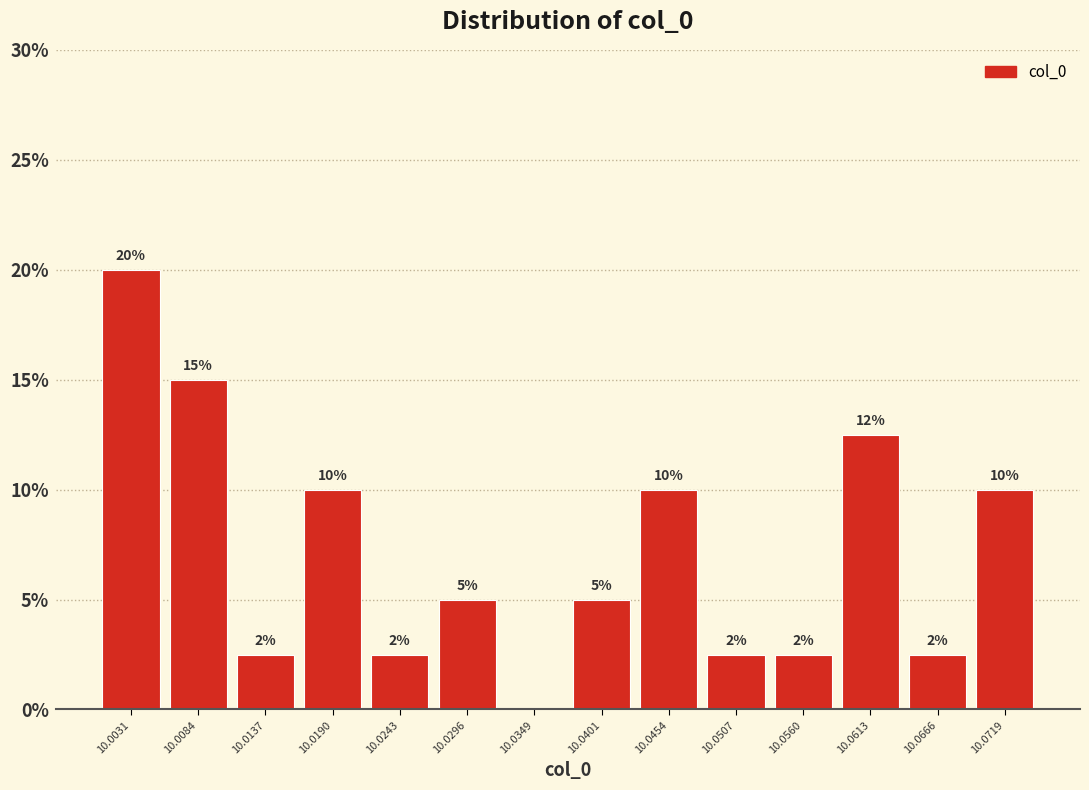

Over which range of the x-axis is the bar tallest?

10.001 to 10.006